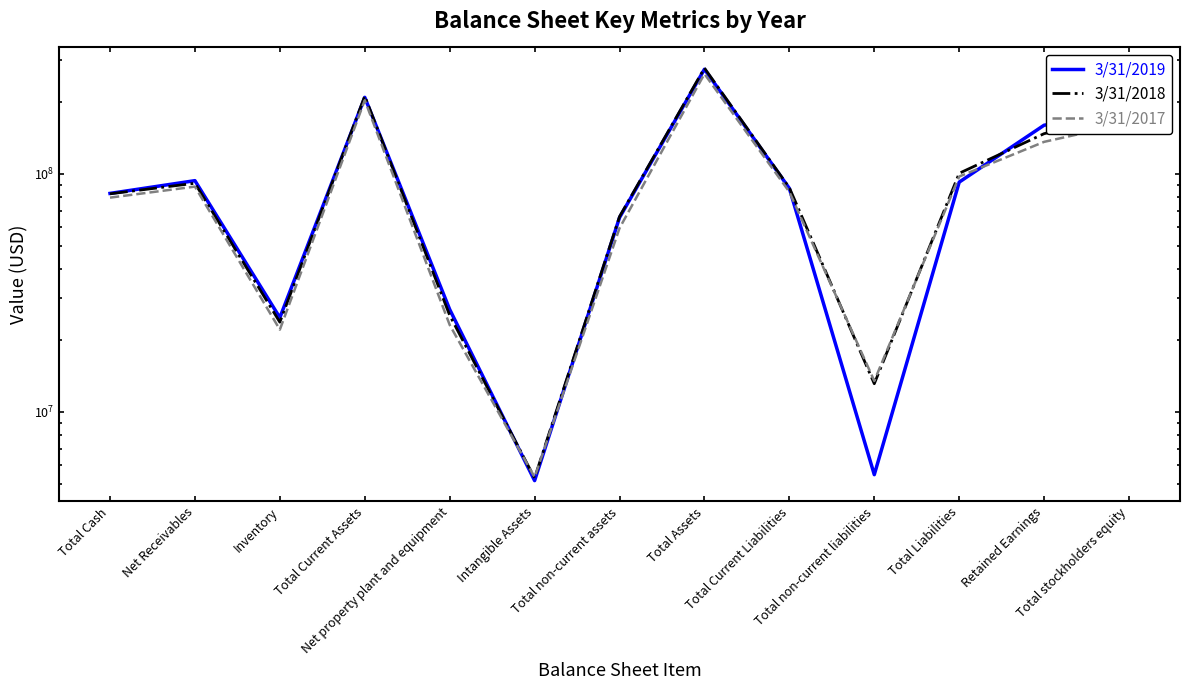

What is the difference between the maximum and second lowest values in the 3/31/2018 series?

265490000